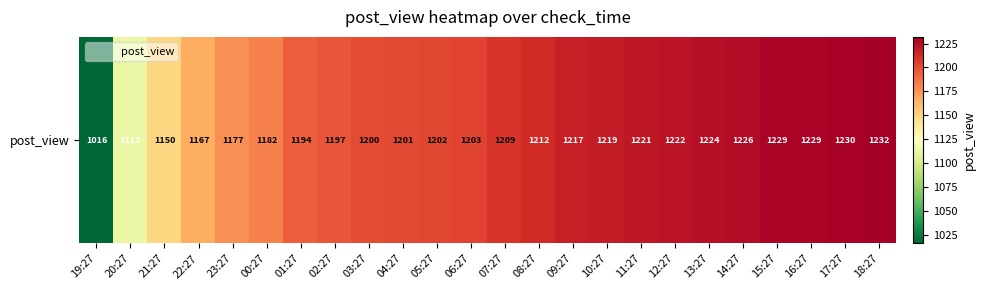

What is the maximum value shown in the chart?

1232